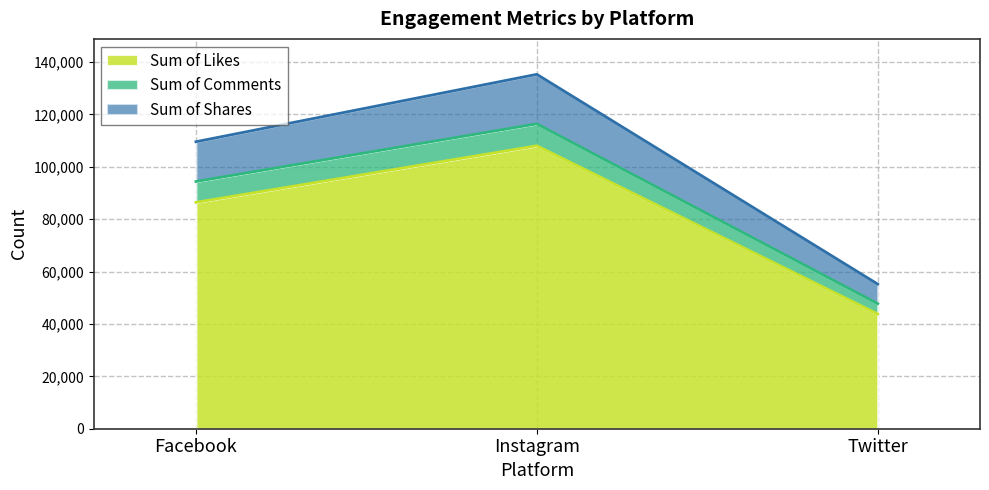

What are all the series names shown in the legend?

Sum of Likes, Sum of Comments, Sum of Shares